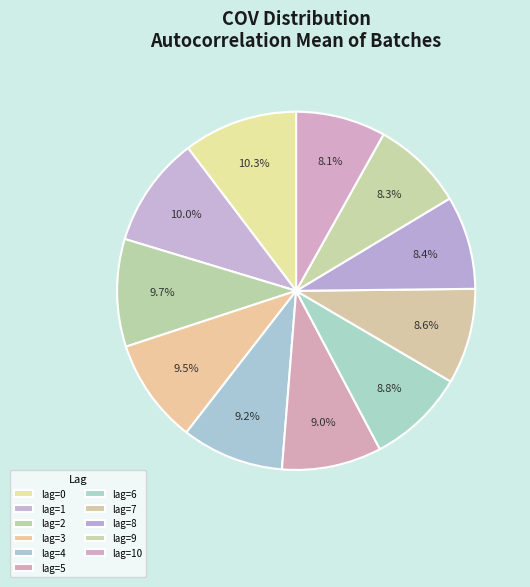

How many slices are in this pie chart?

11